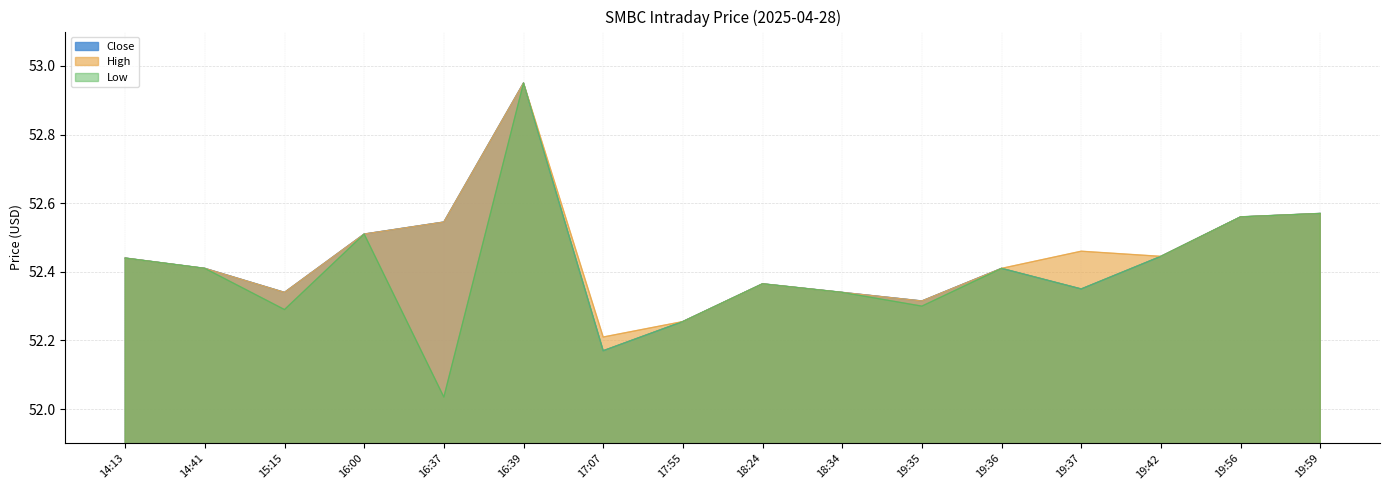

How many distinct data groups are displayed?

3